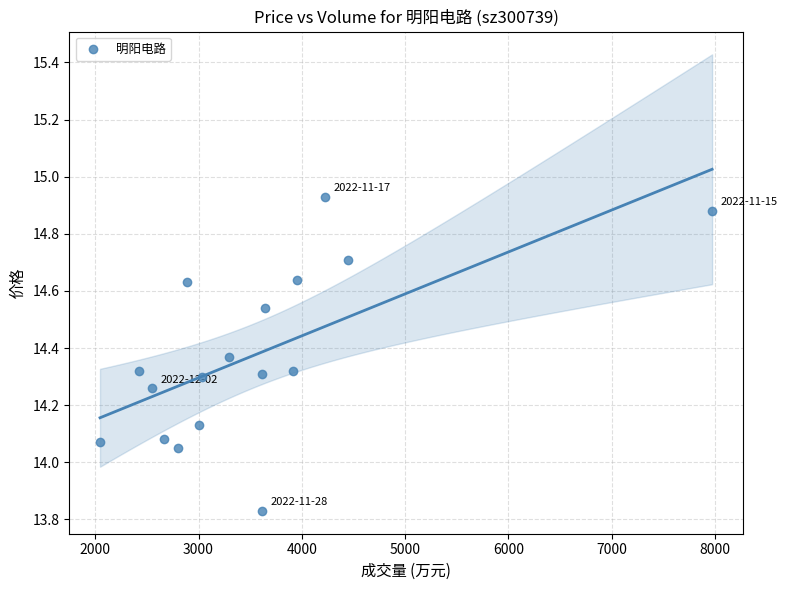

What is the range of X values (max minus min)?

5927.0